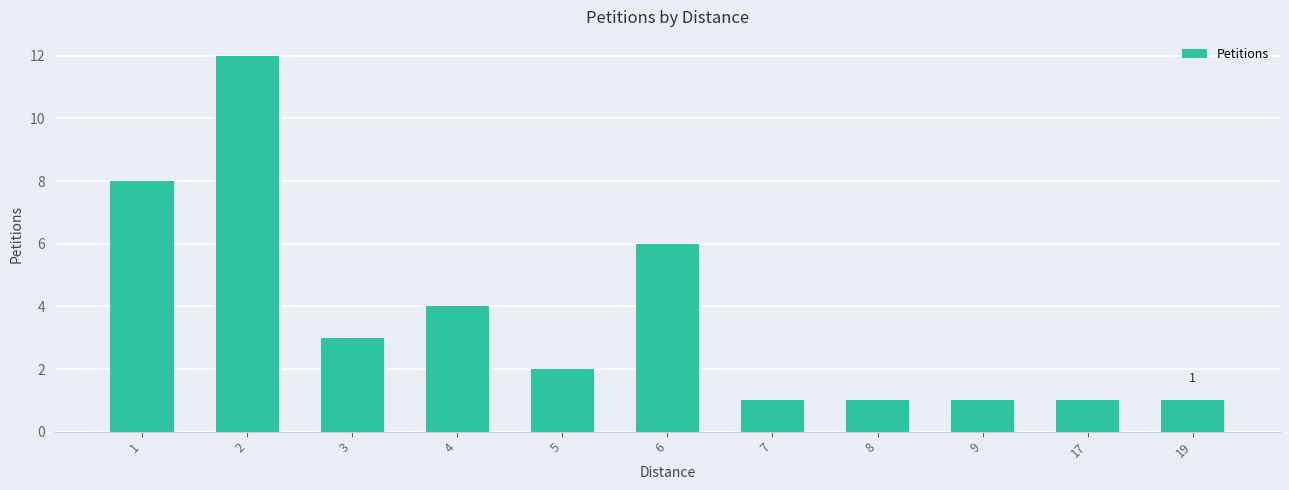

How many values are below 2?

5